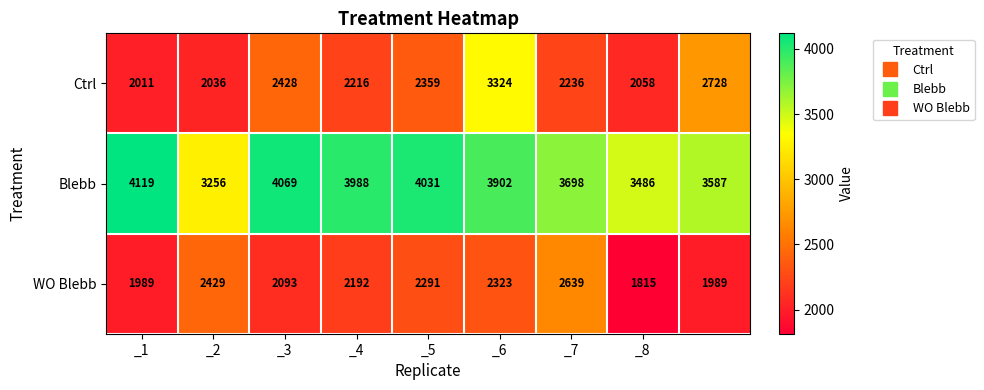

Reading right to left, what are all the values shown in this chart?

Ctrl: 2728	2058	2236	3324	2359	2216	2428	2036	2011
Blebb: 3587	3486	3698	3902	4031	3988	4069	3256	4119
WO Blebb: 1989	1815	2639	2323	2291	2192	2093	2429	1989